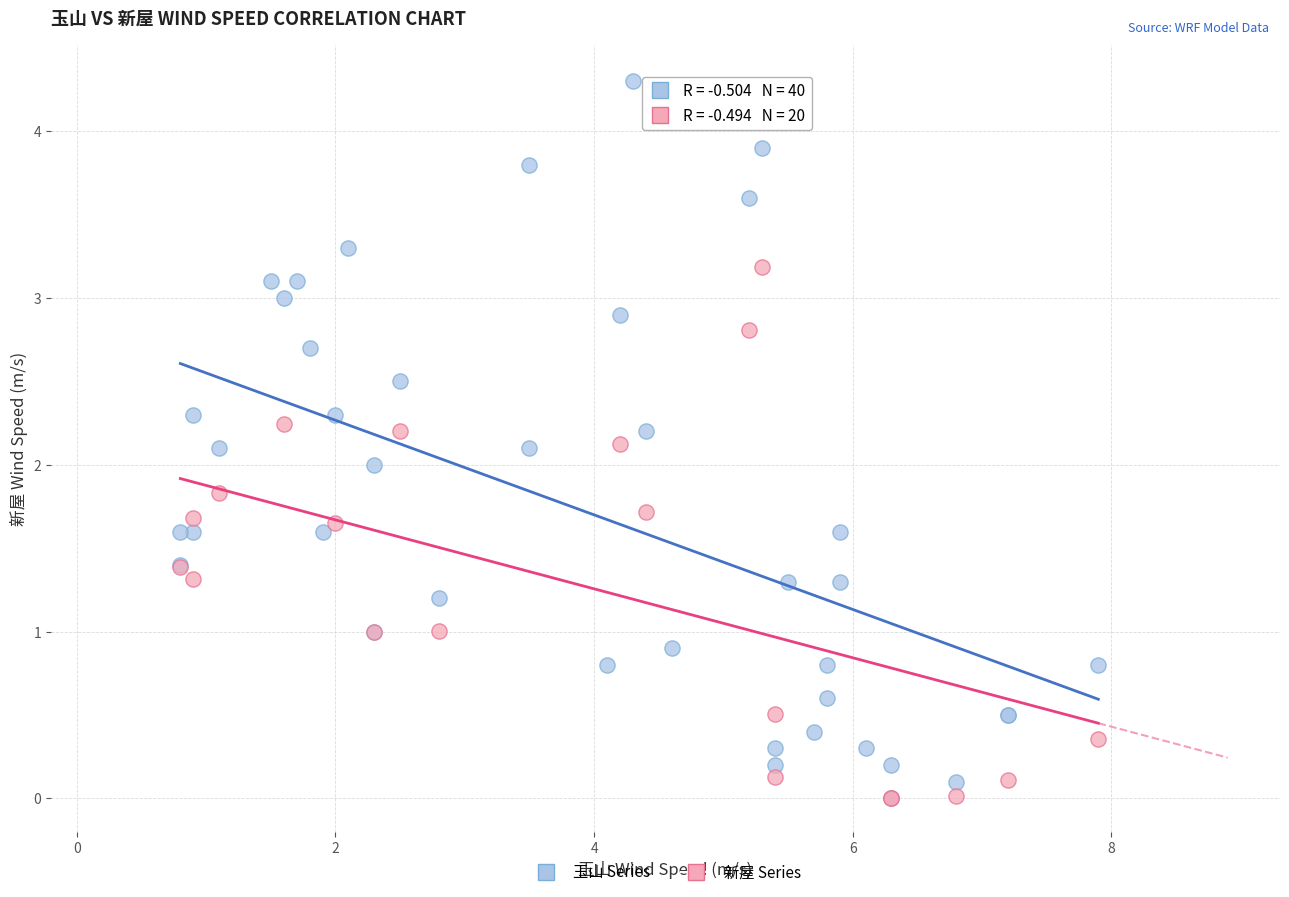

Which series contains the highest Y value?

玉山 Series